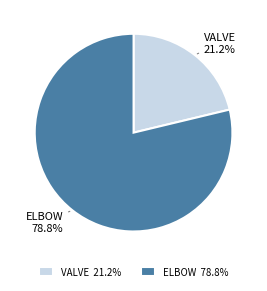

Rank the categories by value from highest to lowest.

ELBOW, VALVE